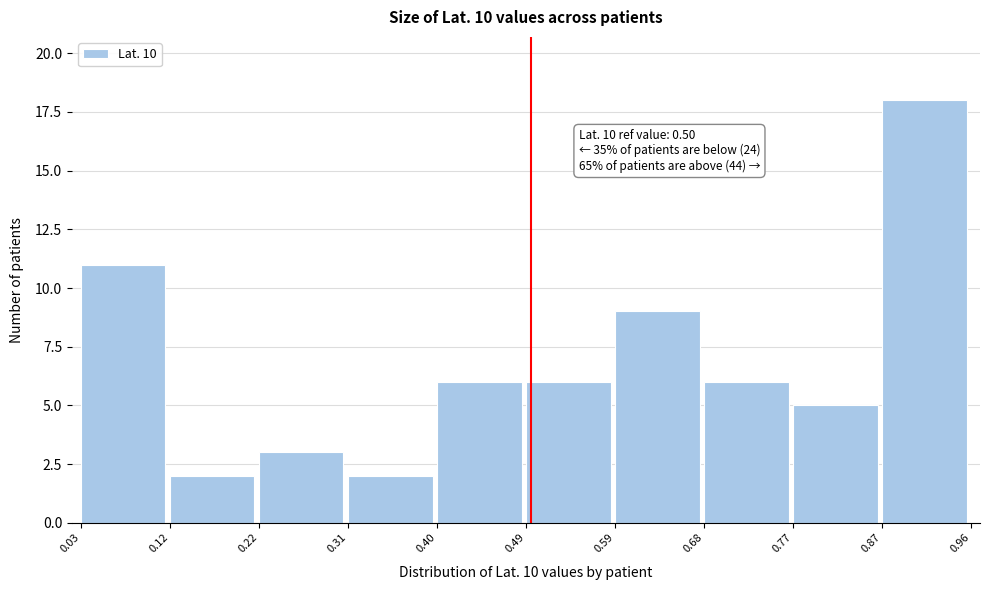

Over which range of the x-axis is the bar tallest?

0.87 to 0.96